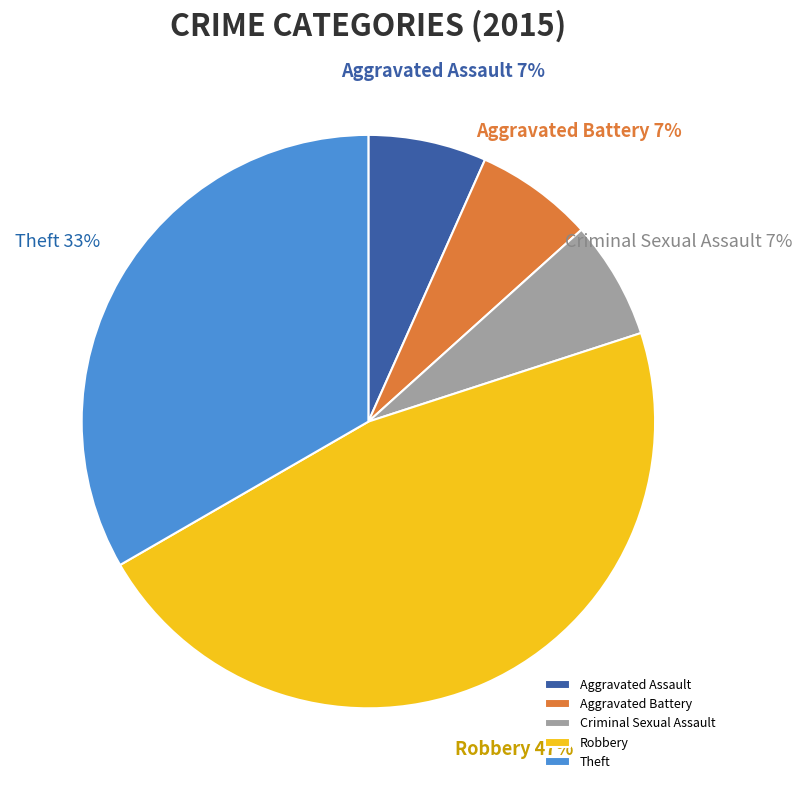

Combined, do Robbery and Aggravated Battery account for over 50%?

Yes